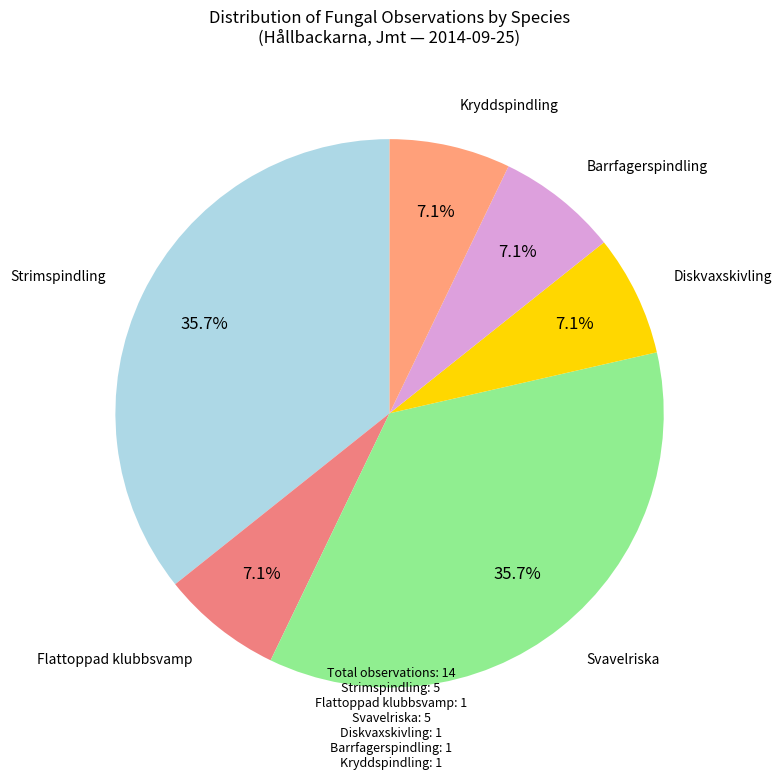

How many slices are in this pie chart?

6